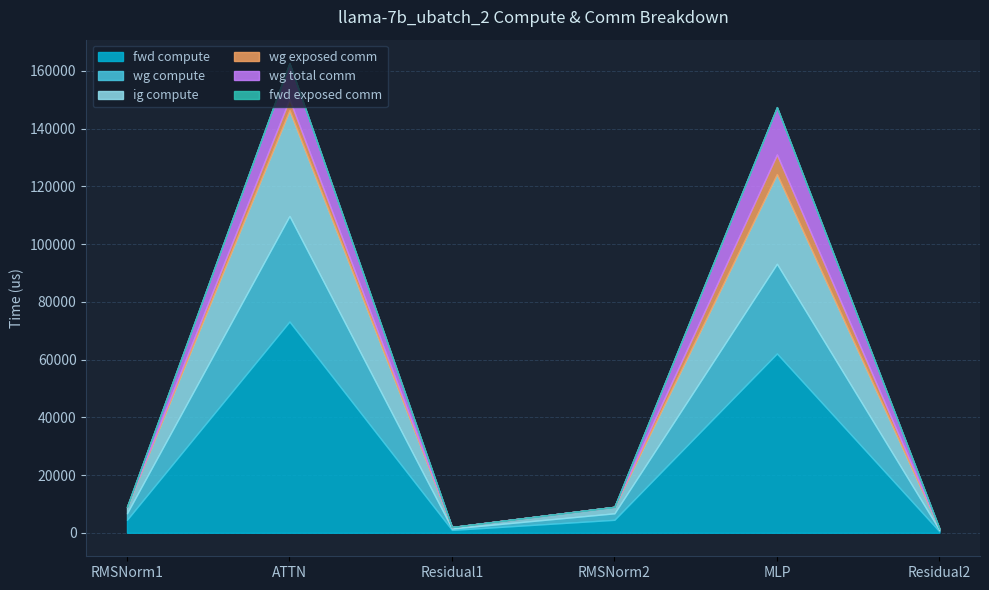

At which category does the chart reach its peak across all series?

ATTN